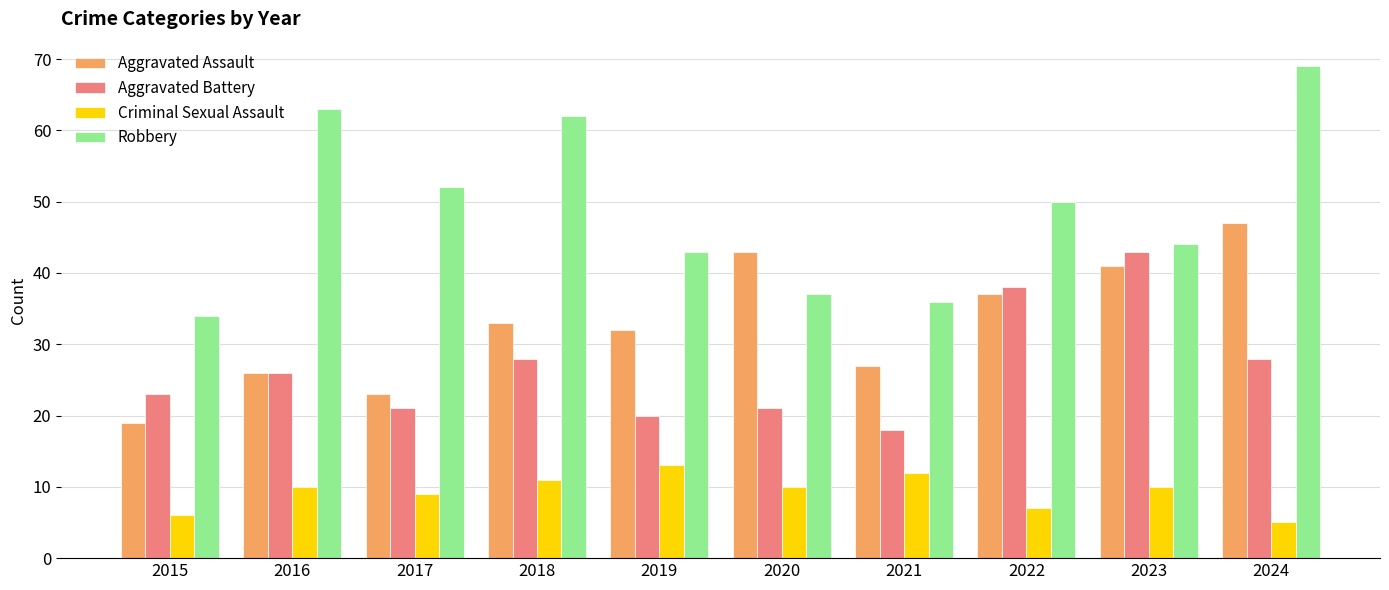

The Aggravated Assault series shows 38 at 2016. True or false?

False